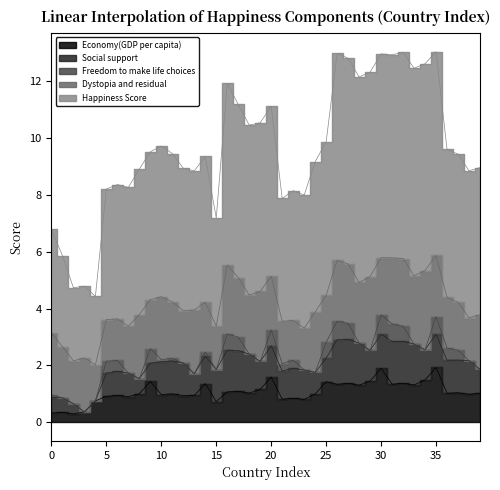

Reading left to right, extract all data points from this chart.

Economy(GDP per capita): 0=0.3	1=0.3	2=0.3	3=0.4	4=0.8	5=0.9	6=0.9	7=0.9	8=1.0	9=1.4	10=1.0	11=1.0	12=0.9	13=0.9	14=1.4	15=0.7	16=1.1	17=1.1	18=1.0	19=1.2	20=1.6	21=0.8	22=0.8	23=0.8	24=1.0	25=1.4	26=1.3	27=1.4	28=1.3	29=1.5	30=1.9	31=1.3	32=1.4	33=1.3	34=1.5	35=1.9	36=1.0	37=1.0	38=1.0	39=1.0
Social support: 0=0.5	1=0.5	2=0.4	3=0.0	4=0.0	5=0.8	6=0.8	7=0.8	8=0.5	9=0.6	10=1.2	11=1.2	12=1.1	13=0.8	14=1.0	15=1.1	16=1.5	17=1.4	18=1.4	19=1.0	20=1.1	21=1.0	22=1.1	23=1.0	24=0.8	25=0.8	26=1.6	27=1.5	28=1.5	29=1.1	30=1.2	31=1.5	32=1.5	33=1.4	34=1.1	35=1.2	36=1.2	37=1.1	38=1.2	39=0.8
Freedom to make life choices: 0=0.1	1=0.0	2=0.0	3=0.0	4=0.0	5=0.4	6=0.4	7=0.0	8=0.0	9=0.5	10=0.1	11=0.1	12=0.0	13=0.0	14=0.1	15=0.0	16=0.6	17=0.5	18=0.0	19=0.0	20=0.6	21=0.3	22=0.3	23=0.0	24=0.0	25=0.6	26=0.6	27=0.6	28=0.0	29=0.0	30=0.7	31=0.6	32=0.5	33=0.0	34=0.0	35=0.6	36=0.4	37=0.4	38=0.0	39=0.0
Dystopia and residual: 0=2.2	1=1.8	2=1.5	3=1.9	4=1.3	5=1.5	6=1.5	7=1.6	8=2.2	9=1.7	10=2.2	11=2.0	12=1.8	13=2.2	14=1.7	15=1.5	16=2.4	17=2.1	18=2.1	19=2.5	20=1.9	21=1.5	22=1.4	23=1.5	24=2.1	25=1.7	26=2.1	27=2.1	28=2.1	29=2.6	30=2.0	31=2.3	32=2.4	33=2.4	34=2.8	35=2.1	36=1.8	37=1.7	38=1.5	39=1.9
Happiness Score: 0=3.6	1=3.2	2=2.6	3=2.5	4=2.4	5=4.6	6=4.7	7=4.9	8=5.1	9=5.2	10=5.3	11=5.2	12=5.0	13=4.9	14=5.1	15=3.8	16=6.4	17=6.1	18=6.0	19=5.9	20=6.0	21=4.3	22=4.6	23=4.7	24=5.3	25=5.4	26=7.3	27=7.2	28=7.2	29=7.2	30=7.2	31=7.1	32=7.2	33=7.3	34=7.3	35=7.2	36=5.2	37=5.2	38=5.2	39=5.2